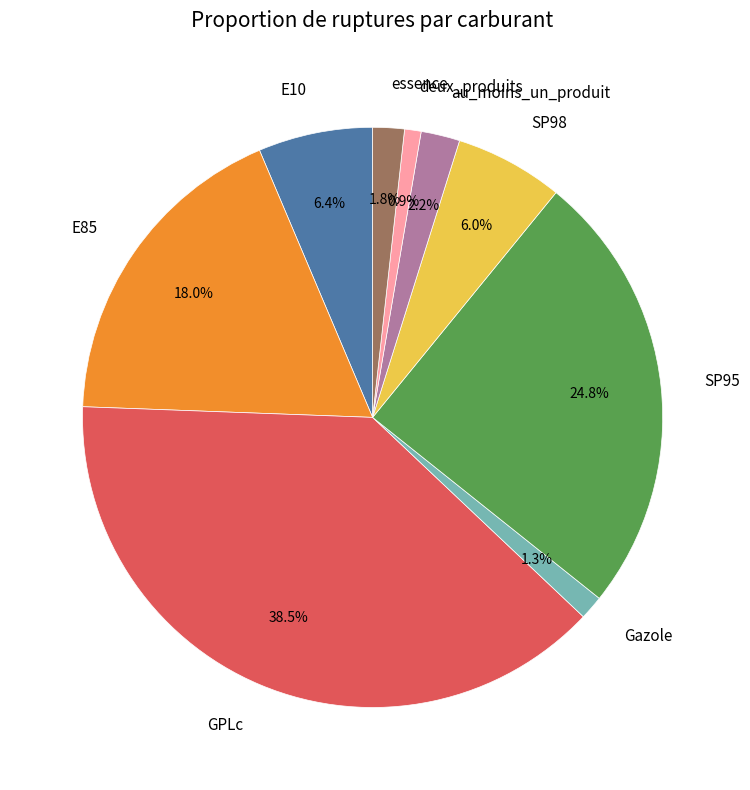

Combined, do deux_produits and SP95 account for over 50%?

No